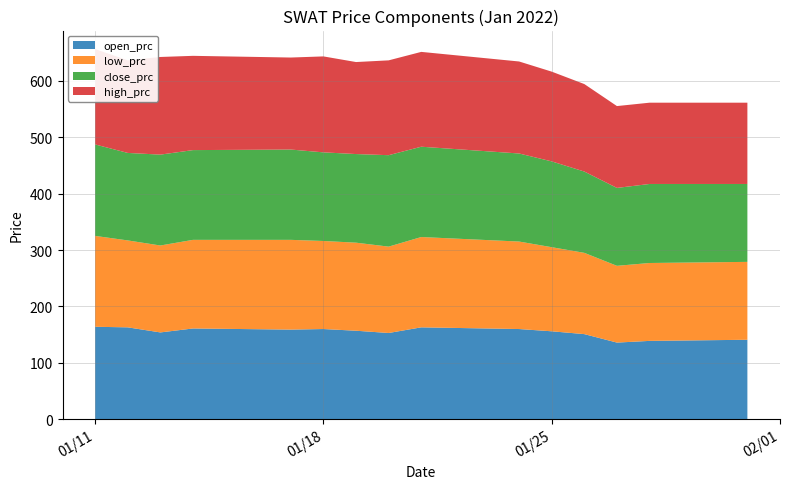

Reading left to right, extract all data points from this chart.

open_prc: 164	163	154	161	159	160	157	153	163	160	156	151	136	139	141
low_prc: 161	154	154	157	159	156	156	153	160	155	149	144	136	138	138
close_prc: 162	155	161	159	160	157	157	162	160	156	152	144	138	140	138
high_prc: 169	164	173	167	163	170	163	168	168	163	159	155	145	144	144